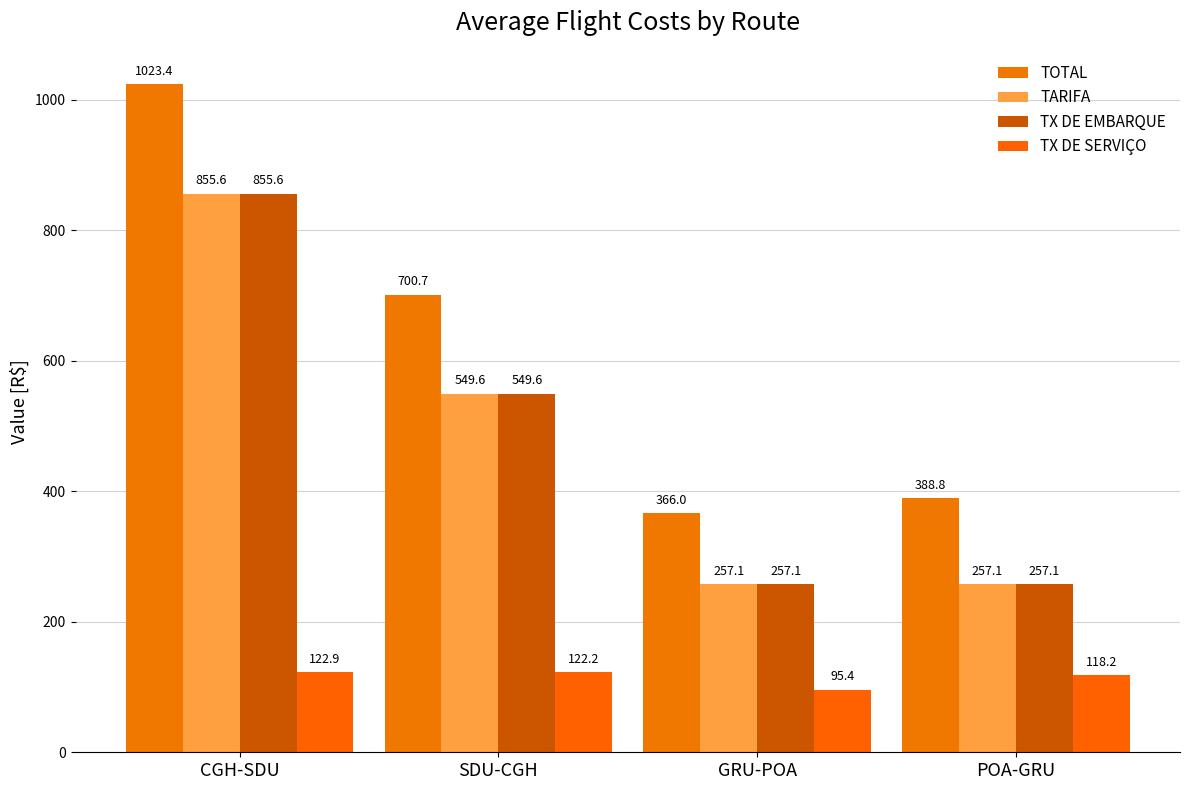

What is the label of the 2nd bar from the right?

GRU-POA